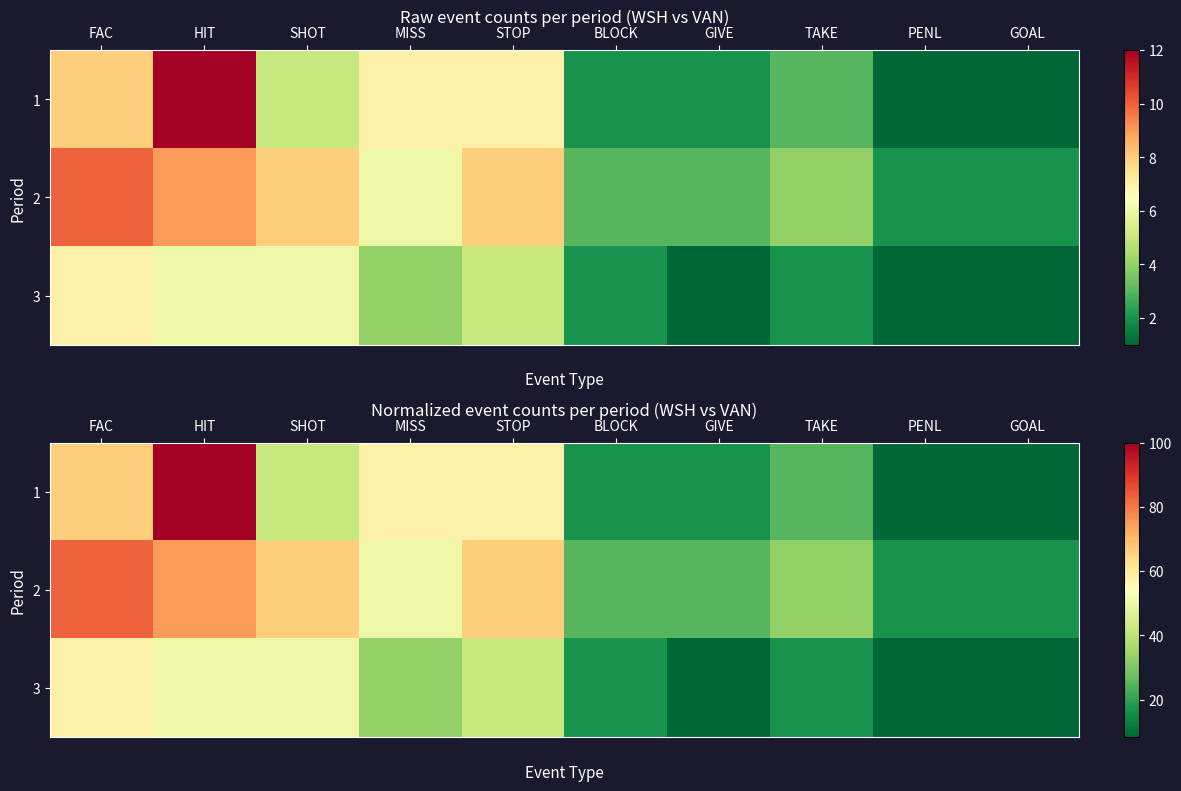

The 2 series shows 16.7 at GOAL. True or false?

True